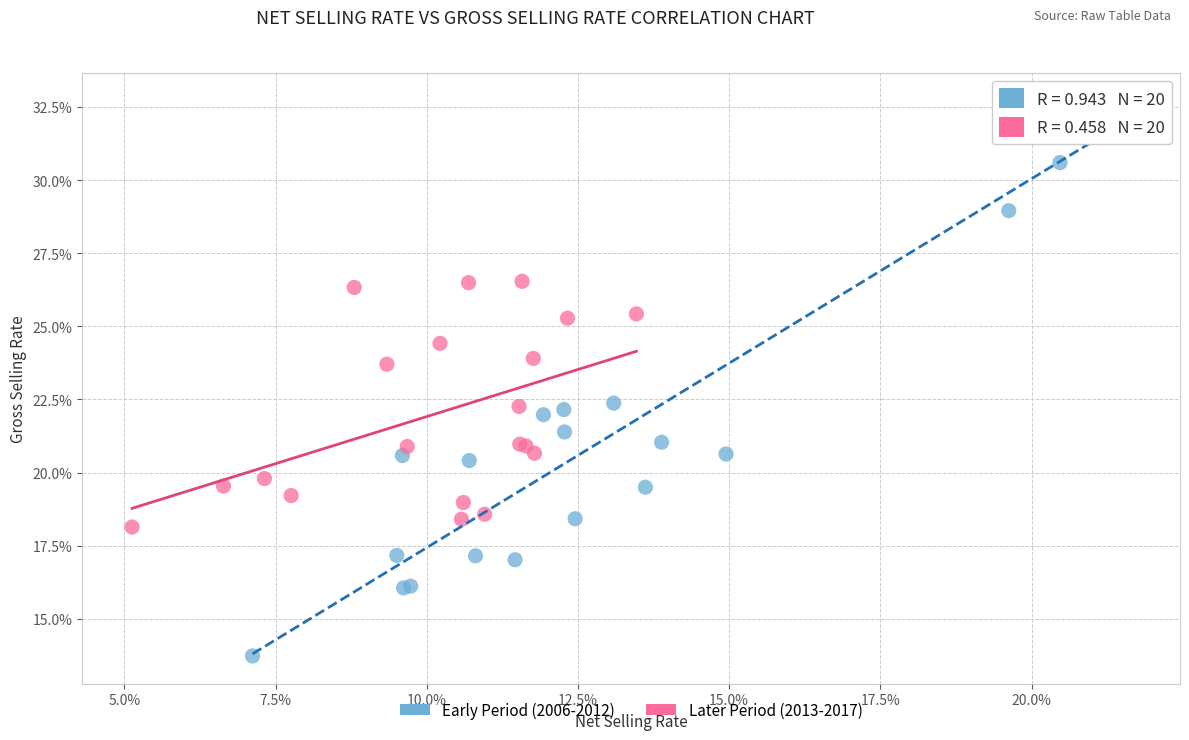

Which series reaches the minimum Y coordinate?

Early Period (2006-2012)